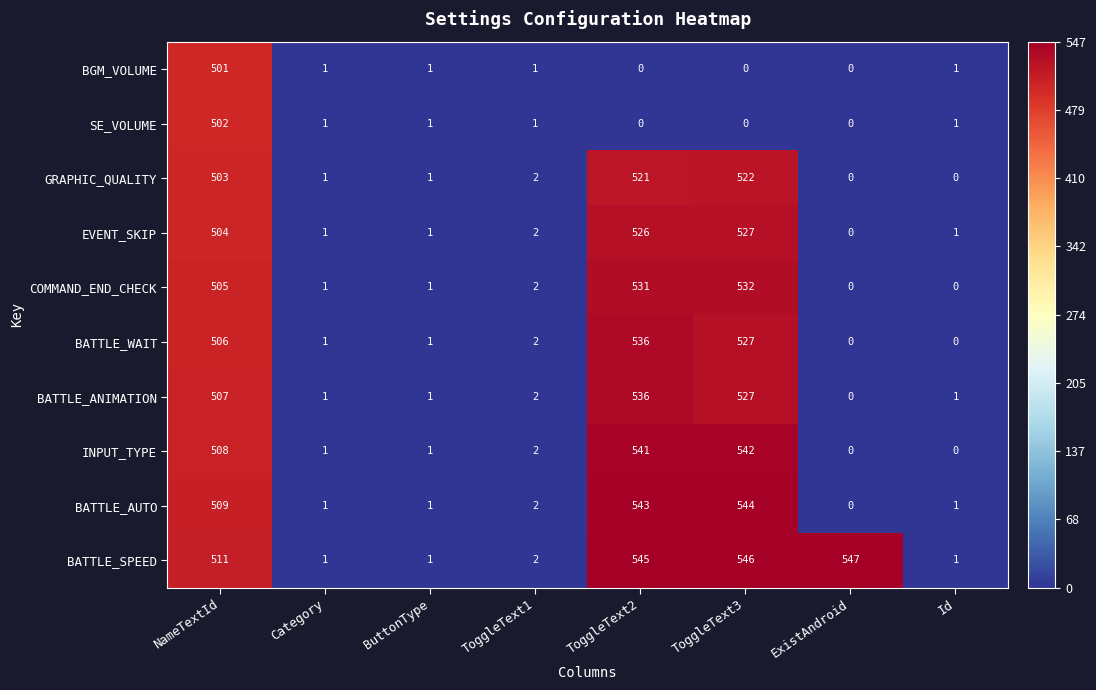

Count the number of data series in this chart.

10